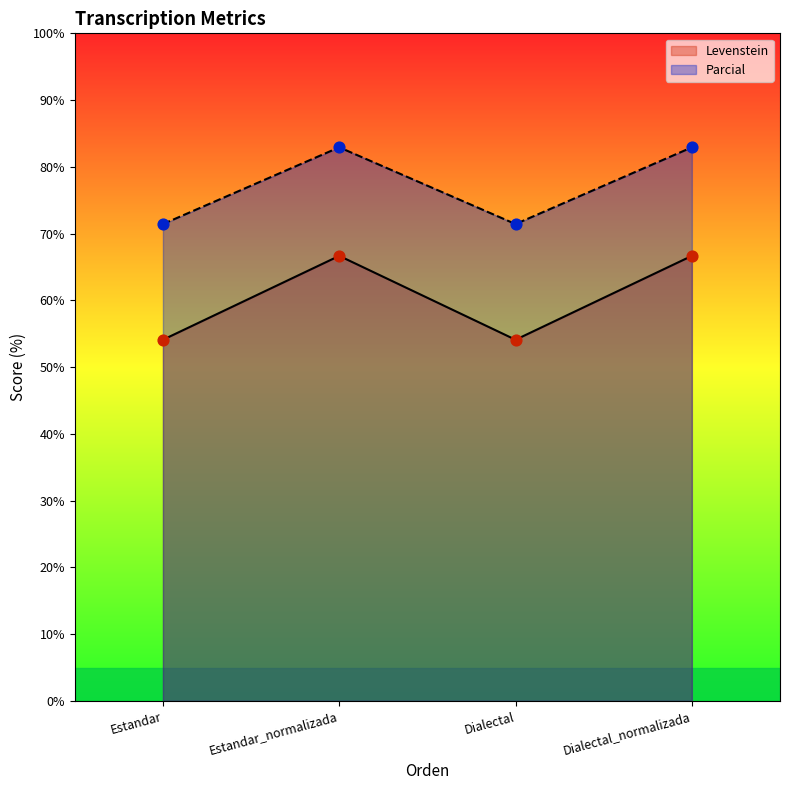

Is the value of Parcial at Dialectal greater than the value of Levenstein at Dialectal_normalizada?

Yes